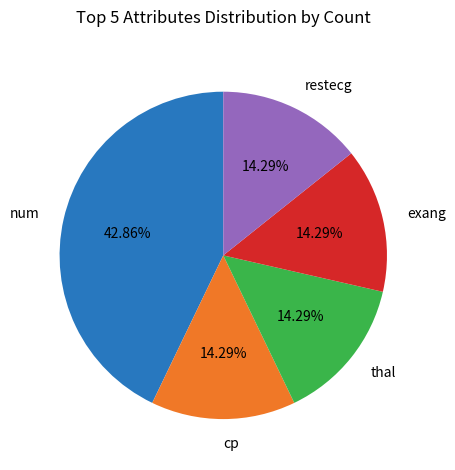

What is the largest slice in the pie chart?

num